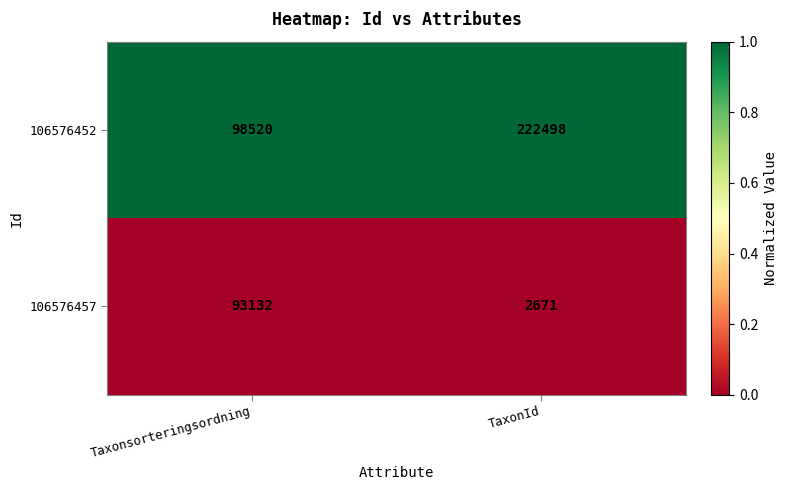

Is the value of 106576457 at Taxonsorteringsordning greater than the value of 106576452 at TaxonId?

No